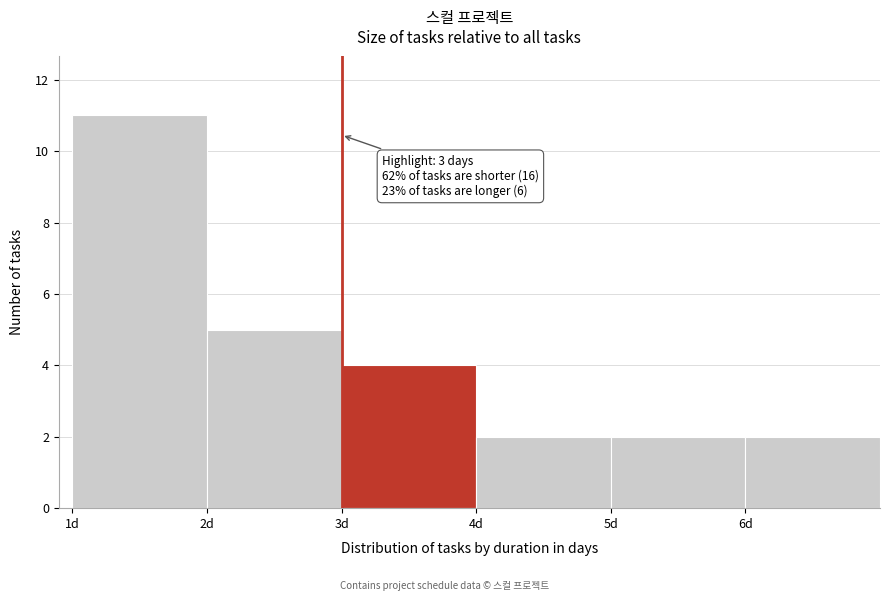

Which range on the x-axis has the tallest bar?

1 to 2